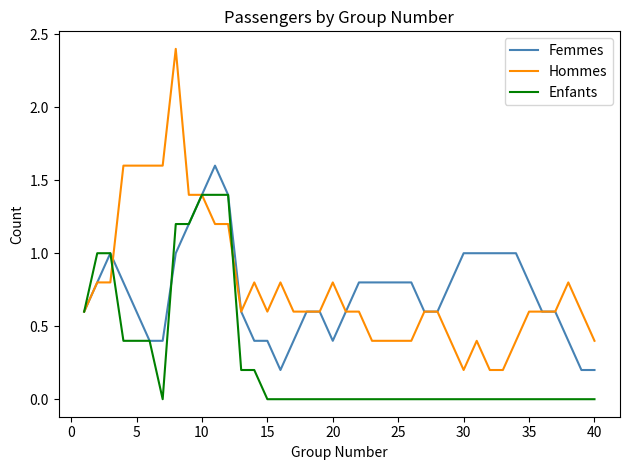

Reading left to right, what are all the values shown in this chart?

Femmes: 0.6	0.8	1.0	0.8	0.6	0.4	0.4	1.0	1.2	1.4	1.6	1.4	0.6	0.4	0.4	0.2	0.4	0.6	0.6	0.4	0.6	0.8	0.8	0.8	0.8	0.8	0.6	0.6	0.8	1.0	1.0	1.0	1.0	1.0	0.8	0.6	0.6	0.4	0.2	0.2
Hommes: 0.6	0.8	0.8	1.6	1.6	1.6	1.6	2.4	1.4	1.4	1.2	1.2	0.6	0.8	0.6	0.8	0.6	0.6	0.6	0.8	0.6	0.6	0.4	0.4	0.4	0.4	0.6	0.6	0.4	0.2	0.4	0.2	0.2	0.4	0.6	0.6	0.6	0.8	0.6	0.4
Enfants: 0.6	1.0	1.0	0.4	0.4	0.4	0.0	1.2	1.2	1.4	1.4	1.4	0.2	0.2	0.0	0.0	0.0	0.0	0.0	0.0	0.0	0.0	0.0	0.0	0.0	0.0	0.0	0.0	0.0	0.0	0.0	0.0	0.0	0.0	0.0	0.0	0.0	0.0	0.0	0.0